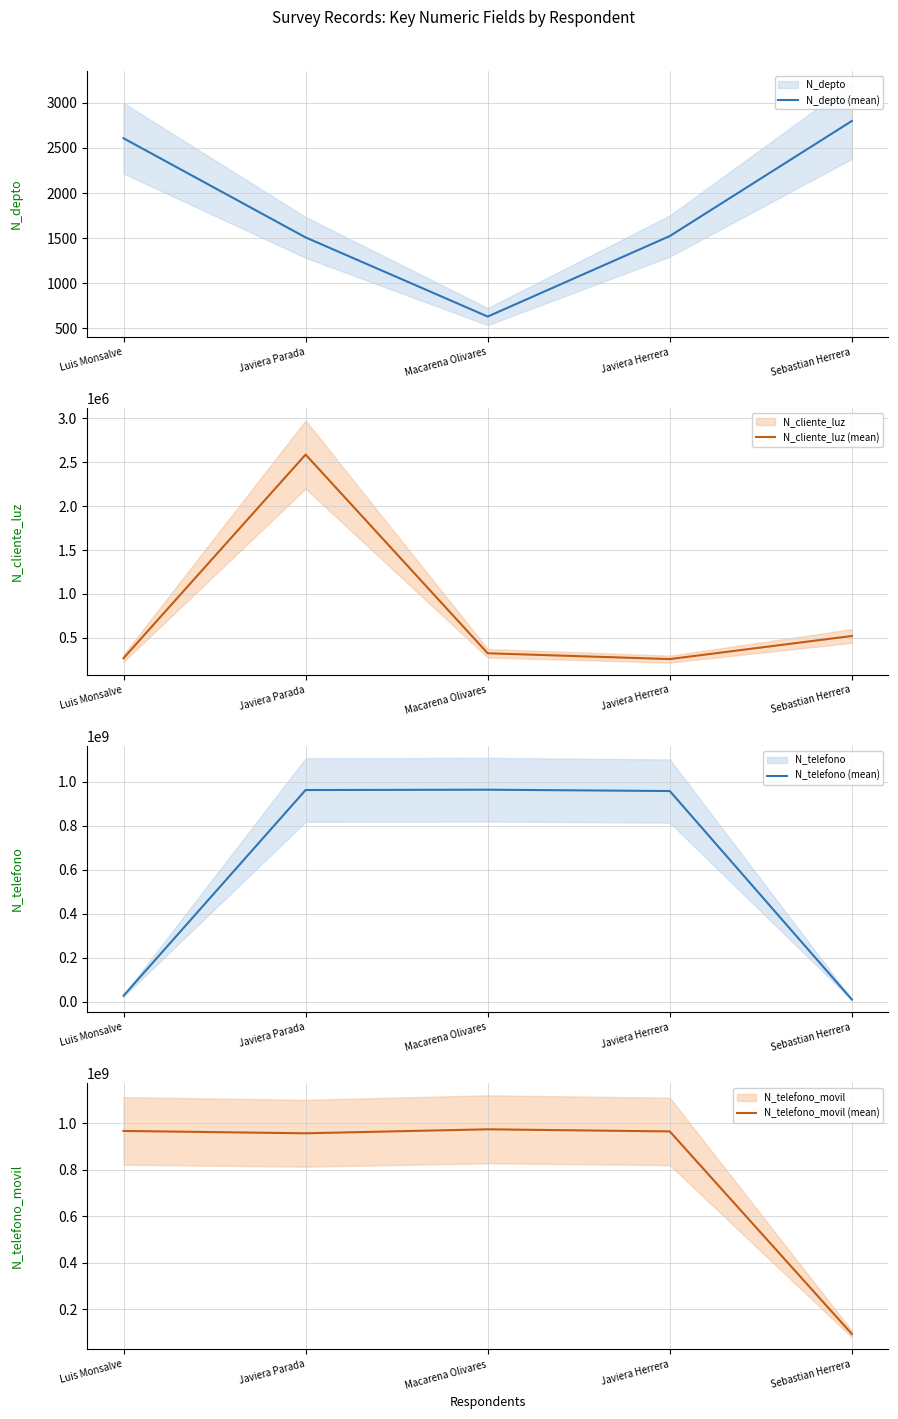

What is the lowest value of the N_telefono (mean) series?

9456798